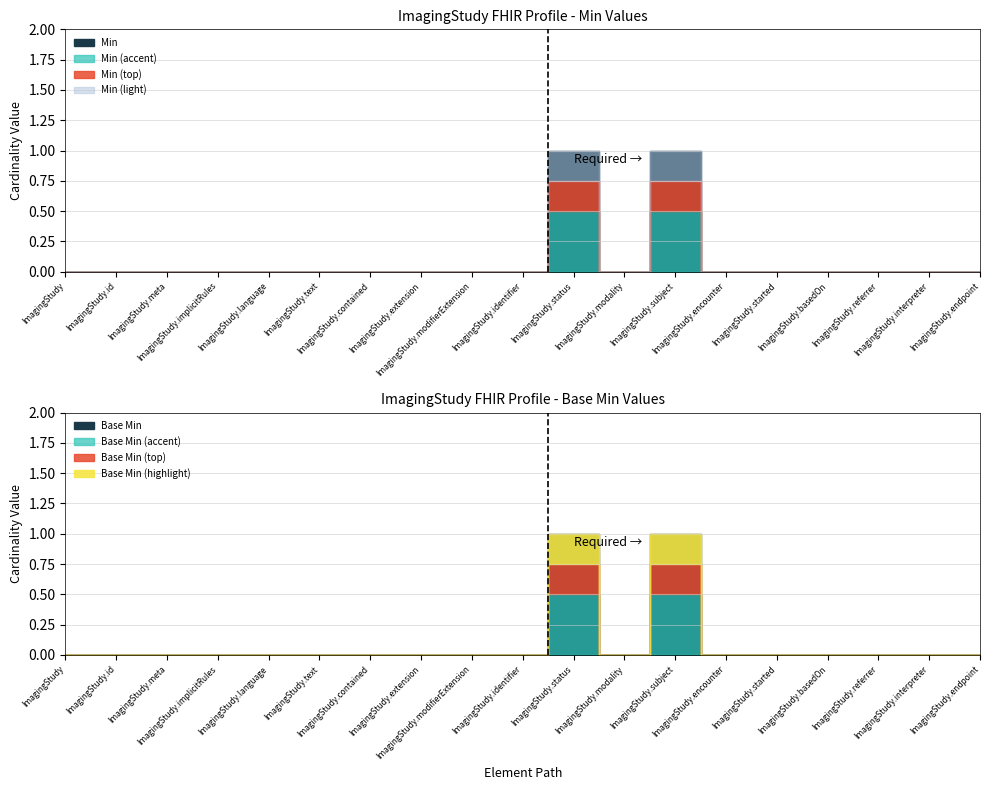

Does the chart display data point markers on the line(s)?

No